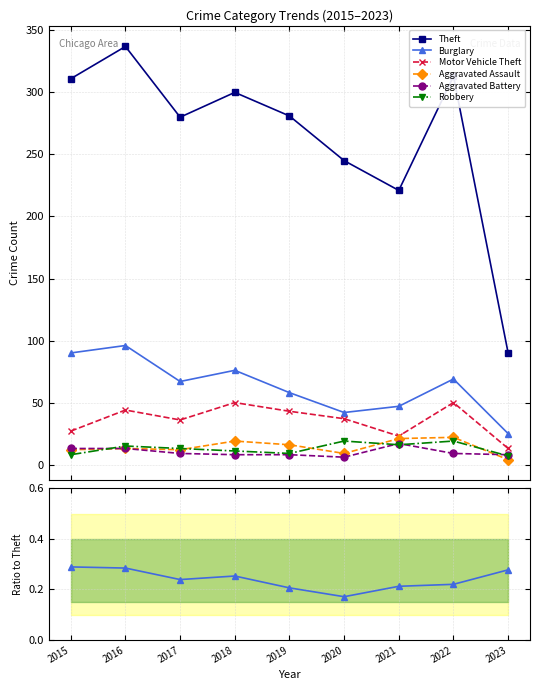

What is the lowest value of the Robbery series?

7